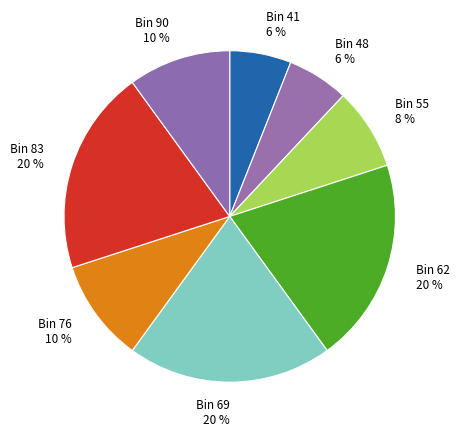

To the nearest percent, what is the average slice percentage?

12%